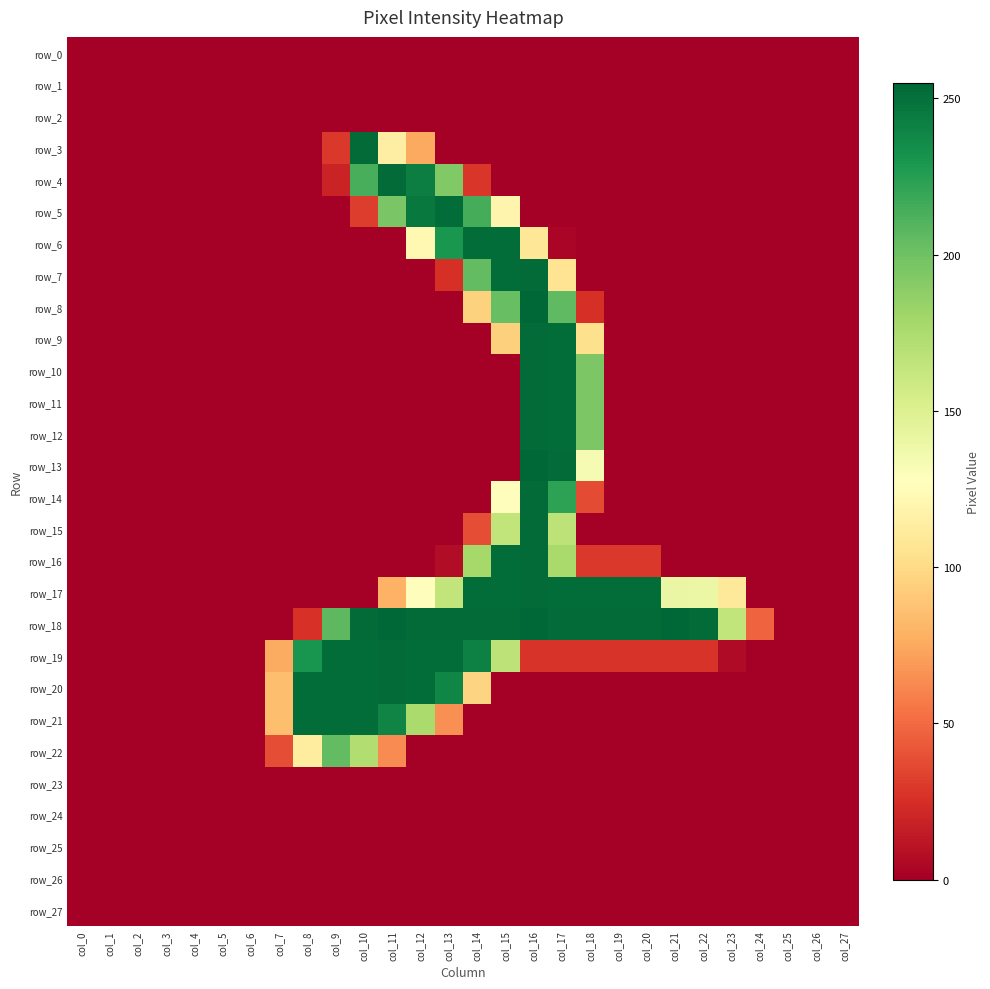

Reading left to right, extract all data points from this chart.

row_0: 0	0	0	0	0	0	0	0	0	0	0	0	0	0	0	0	0	0	0	0	0	0	0	0	0	0	0	0
row_1: 0	0	0	0	0	0	0	0	0	0	0	0	0	0	0	0	0	0	0	0	0	0	0	0	0	0	0	0
row_2: 0	0	0	0	0	0	0	0	0	0	0	0	0	0	0	0	0	0	0	0	0	0	0	0	0	0	0	0
row_3: 0	0	0	0	0	0	0	0	0	29	253	114	75	0	0	0	0	0	0	0	0	0	0	0	0	0	0	0
row_4: 0	0	0	0	0	0	0	0	0	19	214	253	243	193	28	0	0	0	0	0	0	0	0	0	0	0	0	0
row_5: 0	0	0	0	0	0	0	0	0	0	31	196	246	252	215	119	0	0	0	0	0	0	0	0	0	0	0	0
row_6: 0	0	0	0	0	0	0	0	0	0	0	0	122	230	252	252	108	3	0	0	0	0	0	0	0	0	0	0
row_7: 0	0	0	0	0	0	0	0	0	0	0	0	0	25	205	252	253	106	0	0	0	0	0	0	0	0	0	0
row_8: 0	0	0	0	0	0	0	0	0	0	0	0	0	0	95	203	255	206	25	0	0	0	0	0	0	0	0	0
row_9: 0	0	0	0	0	0	0	0	0	0	0	0	0	0	0	94	253	252	103	0	0	0	0	0	0	0	0	0
row_10: 0	0	0	0	0	0	0	0	0	0	0	0	0	0	0	0	253	252	195	0	0	0	0	0	0	0	0	0
row_11: 0	0	0	0	0	0	0	0	0	0	0	0	0	0	0	0	253	252	195	0	0	0	0	0	0	0	0	0
row_12: 0	0	0	0	0	0	0	0	0	0	0	0	0	0	0	0	253	252	195	0	0	0	0	0	0	0	0	0
row_13: 0	0	0	0	0	0	0	0	0	0	0	0	0	0	0	0	255	253	133	0	0	0	0	0	0	0	0	0
row_14: 0	0	0	0	0	0	0	0	0	0	0	0	0	0	0	126	253	223	37	0	0	0	0	0	0	0	0	0
row_15: 0	0	0	0	0	0	0	0	0	0	0	0	0	0	38	165	253	167	0	0	0	0	0	0	0	0	0	0
row_16: 0	0	0	0	0	0	0	0	0	0	0	0	0	7	178	252	253	177	29	29	29	0	0	0	0	0	0	0
row_17: 0	0	0	0	0	0	0	0	0	0	0	79	126	165	252	252	253	252	252	252	252	141	140	110	0	0	0	0
row_18: 0	0	0	0	0	0	0	0	26	207	253	255	253	253	253	253	255	253	253	253	253	255	253	165	47	0	0	0
row_19: 0	0	0	0	0	0	0	76	231	252	252	253	252	252	242	167	27	27	27	27	27	27	27	6	0	0	0	0
row_20: 0	0	0	0	0	0	0	85	252	252	252	253	252	239	96	0	0	0	0	0	0	0	0	0	0	0	0	0
row_21: 0	0	0	0	0	0	0	85	252	252	252	240	176	65	0	0	0	0	0	0	0	0	0	0	0	0	0	0
row_22: 0	0	0	0	0	0	0	38	112	205	173	63	0	0	0	0	0	0	0	0	0	0	0	0	0	0	0	0
row_23: 0	0	0	0	0	0	0	0	0	0	0	0	0	0	0	0	0	0	0	0	0	0	0	0	0	0	0	0
row_24: 0	0	0	0	0	0	0	0	0	0	0	0	0	0	0	0	0	0	0	0	0	0	0	0	0	0	0	0
row_25: 0	0	0	0	0	0	0	0	0	0	0	0	0	0	0	0	0	0	0	0	0	0	0	0	0	0	0	0
row_26: 0	0	0	0	0	0	0	0	0	0	0	0	0	0	0	0	0	0	0	0	0	0	0	0	0	0	0	0
row_27: 0	0	0	0	0	0	0	0	0	0	0	0	0	0	0	0	0	0	0	0	0	0	0	0	0	0	0	0